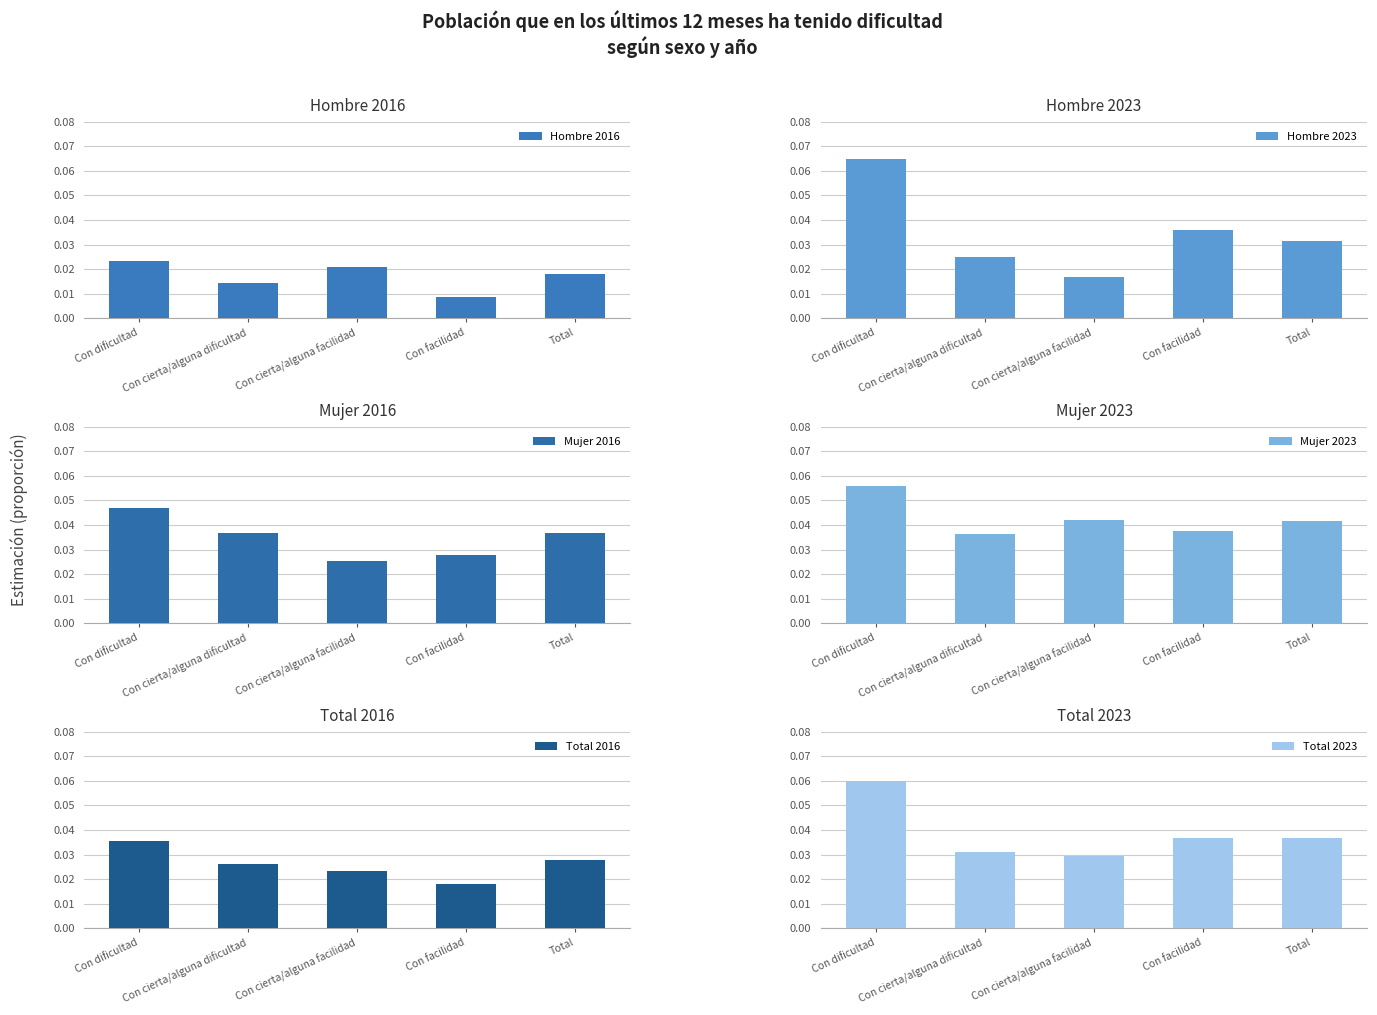

Which has a higher value, Total or Con cierta/alguna facilidad?

Con cierta/alguna facilidad